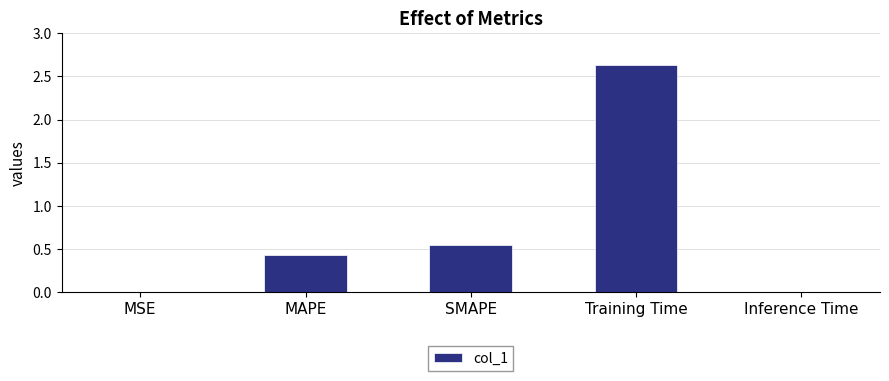

True or false: the data shows 0.2 at MAPE.

False